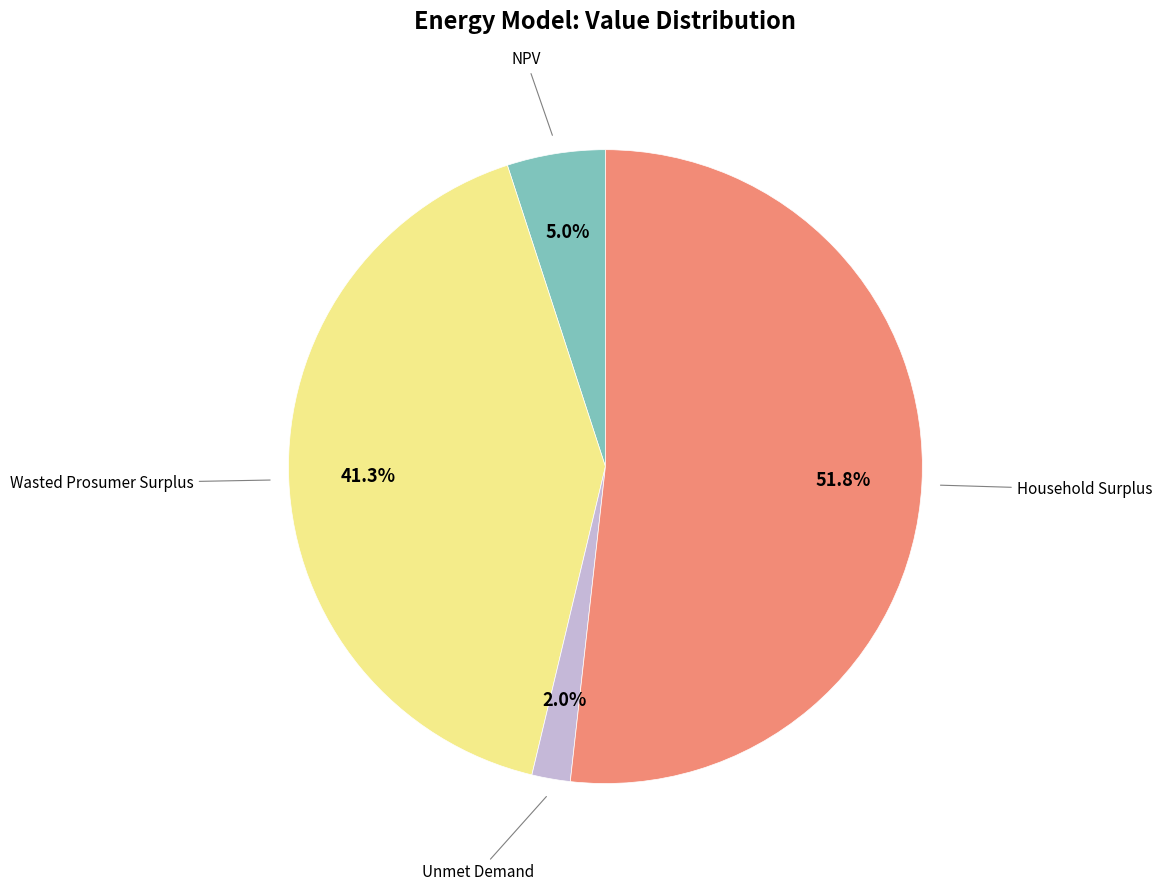

Is there any slice that represents more than half of the pie?

Yes